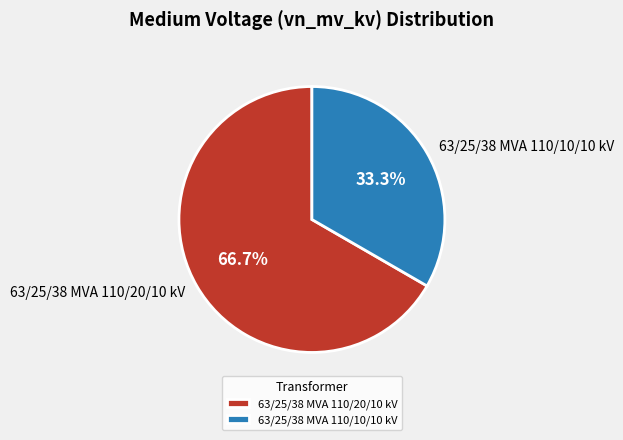

What is the smallest slice in the pie chart?

63/25/38 MVA 110/10/10 kV